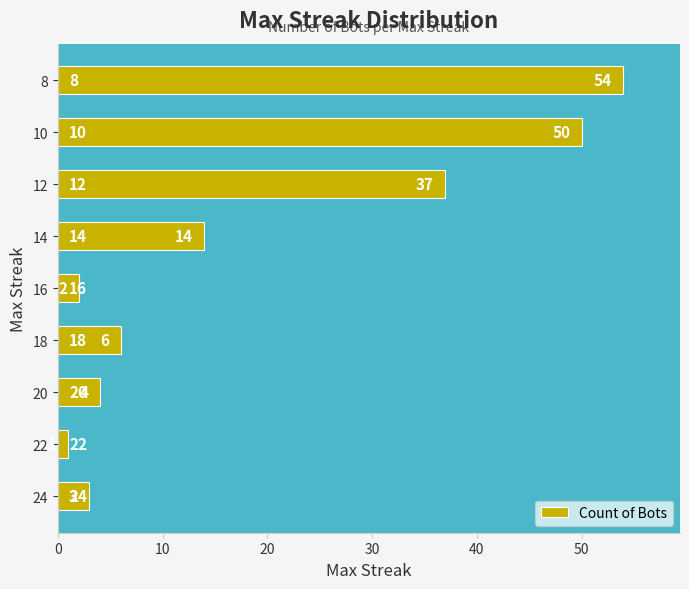

At which category does the chart reach its peak across all series?

8